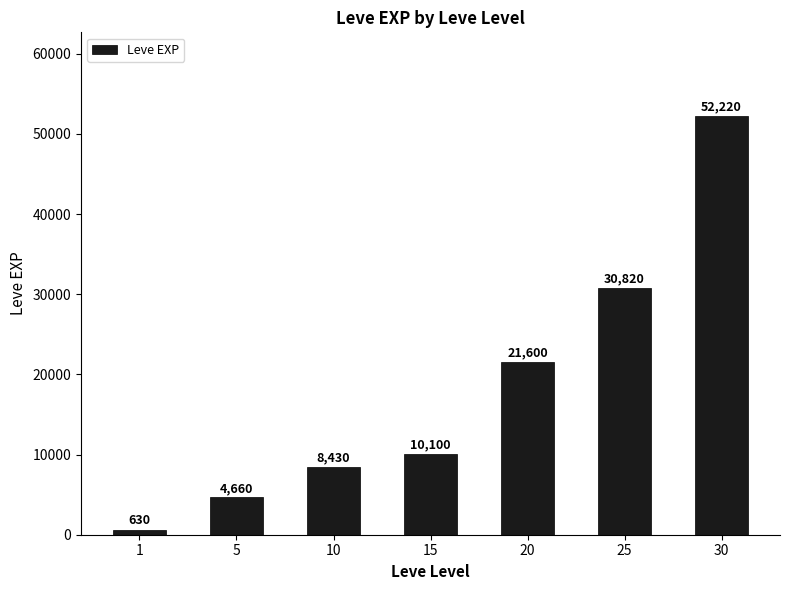

List the labels in order of value, smallest first.

1, 5, 10, 15, 20, 25, 30